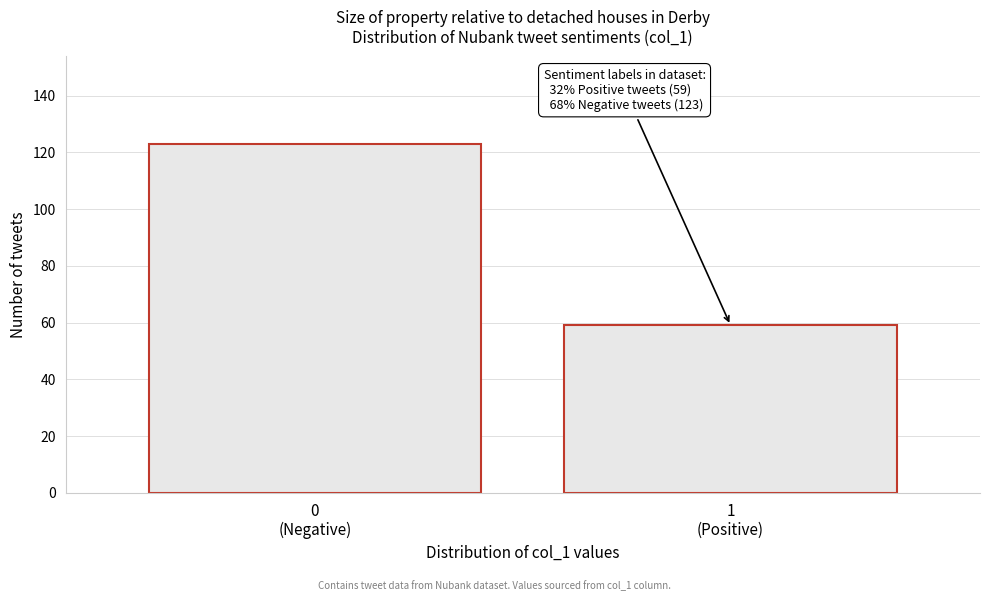

Reading right to left, list all the values displayed in this chart.

59	123